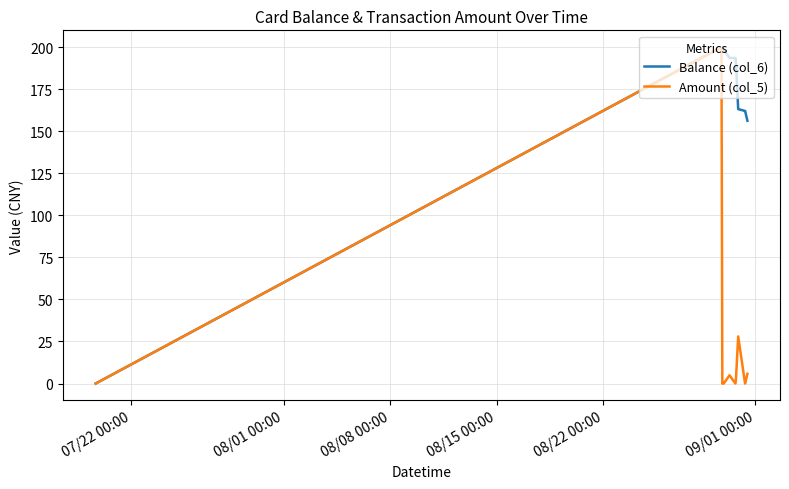

What is the difference between the maximum and minimum values in the Amount (col_5) series?

200.0